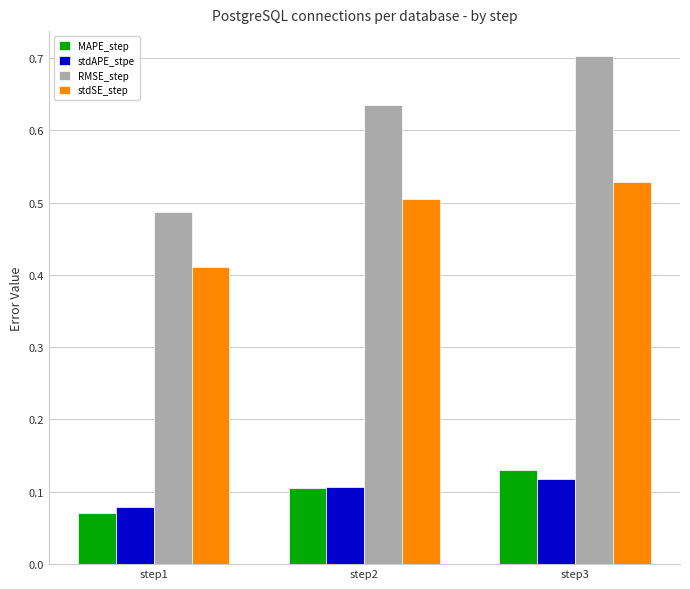

Which series has the widest spread of values?

RMSE_step